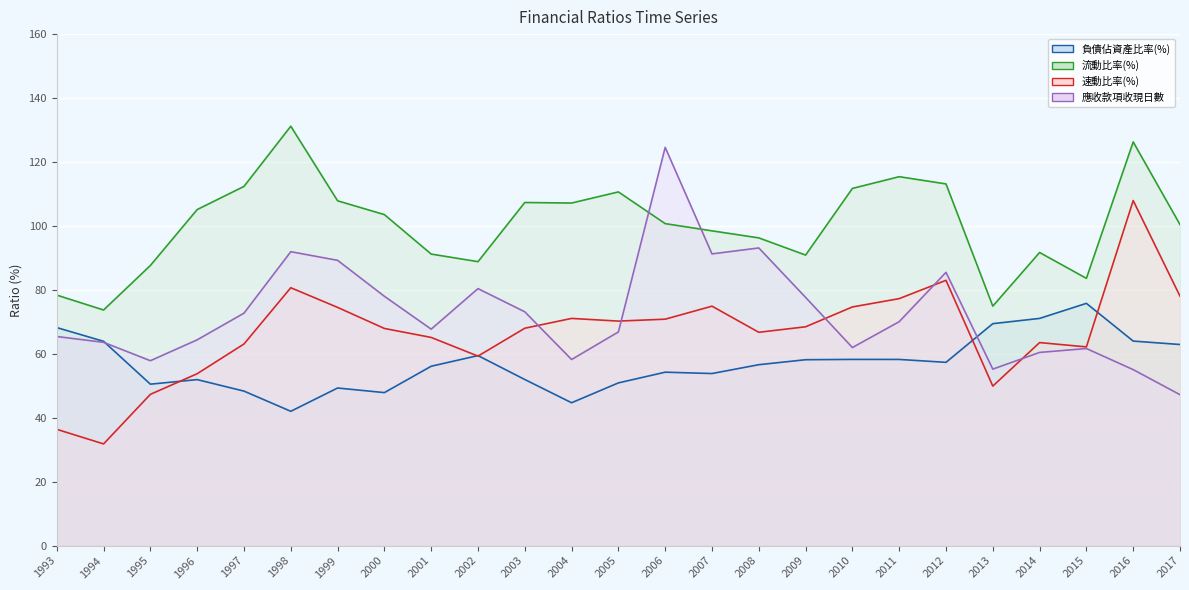

Reading left to right, list all the values displayed in this chart.

負債佔資產比率(%): 68.2	63.9	50.5	51.9	48.3	42.0	49.3	47.9	56.1	59.4	52.0	44.7	50.9	54.2	53.8	56.6	58.1	58.2	58.2	57.3	69.4	71.1	75.8	64.0	62.9
流動比率(%): 78.4	73.7	87.6	105.1	112.4	131.2	107.9	103.5	91.2	88.8	107.3	107.2	110.6	100.7	98.5	96.3	90.9	111.7	115.4	113.1	74.9	91.7	83.6	126.3	100.4
速動比率(%): 36.4	31.8	47.3	53.8	63.1	80.7	74.5	67.9	65.1	59.3	68.0	71.1	70.2	70.8	74.9	66.7	68.5	74.7	77.3	83.0	49.9	63.5	62.2	107.9	78.0
應收款項收現日數: 65.4	63.6	57.8	64.4	72.7	91.9	89.2	78.0	67.7	80.4	73.1	58.2	66.8	124.6	91.2	93.1	77.7	62.0	70.0	85.5	55.2	60.4	61.6	55.0	47.2